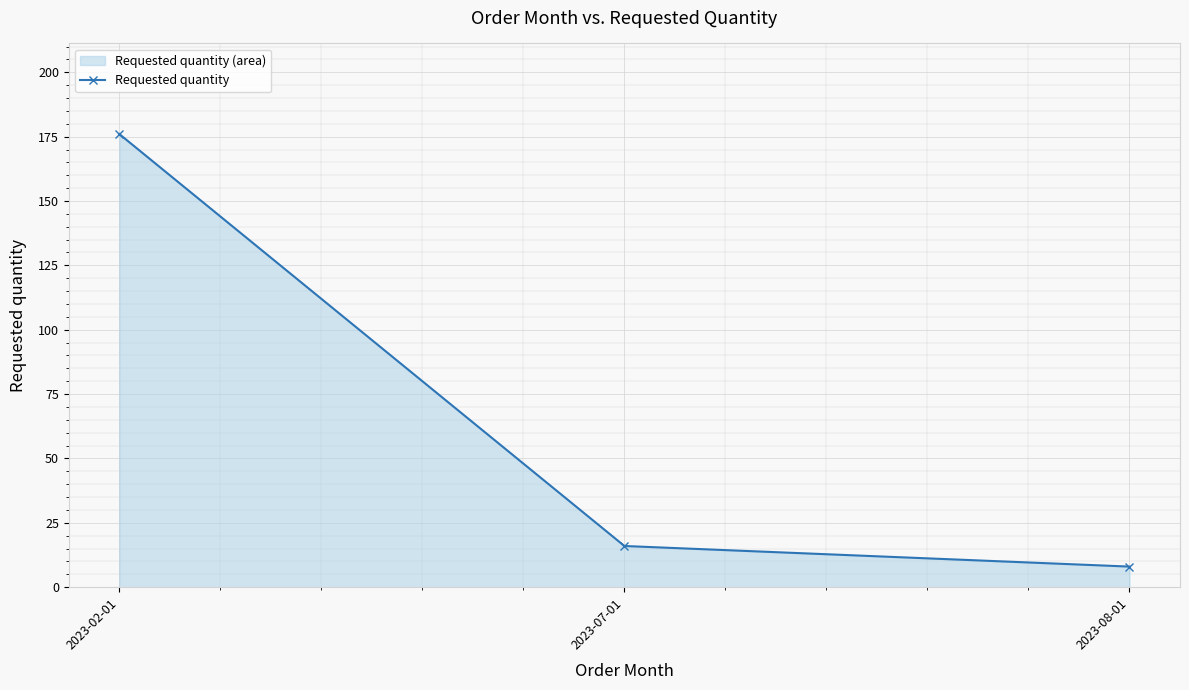

How many values are below 16?

1